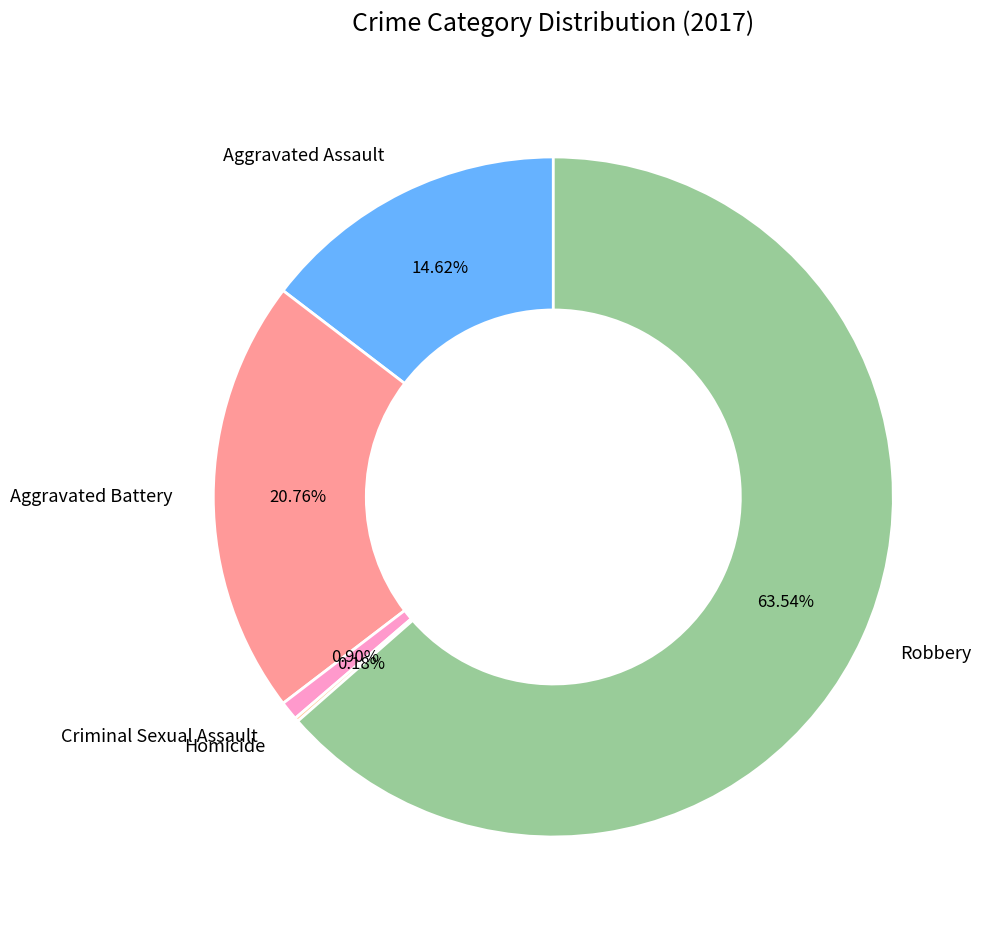

Which has a higher value, Robbery or Criminal Sexual Assault?

Robbery